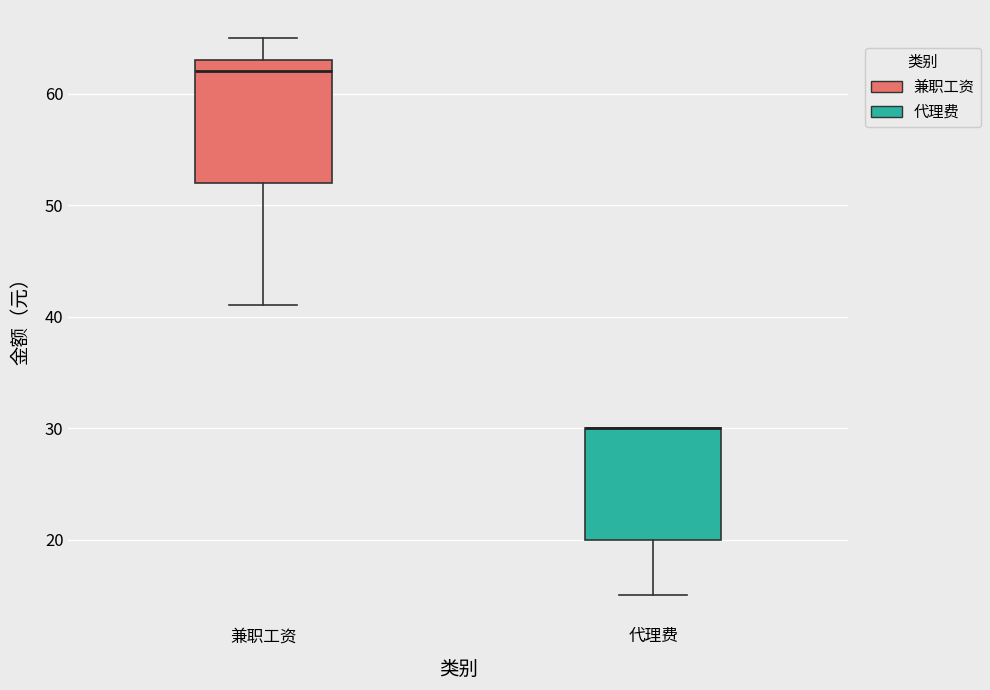

Reading left to right, read every box against the y-axis: the position of its median line, the range the box covers, and the ends of its whiskers. The values are not printed on the chart, so give them approximately, as read against the axis.

兼职工资: median 62, box 52 to 63, whiskers 41 to 65
代理费: median 30 (drawn on the box's upper edge), box 20 to 30, whiskers 15 to 30